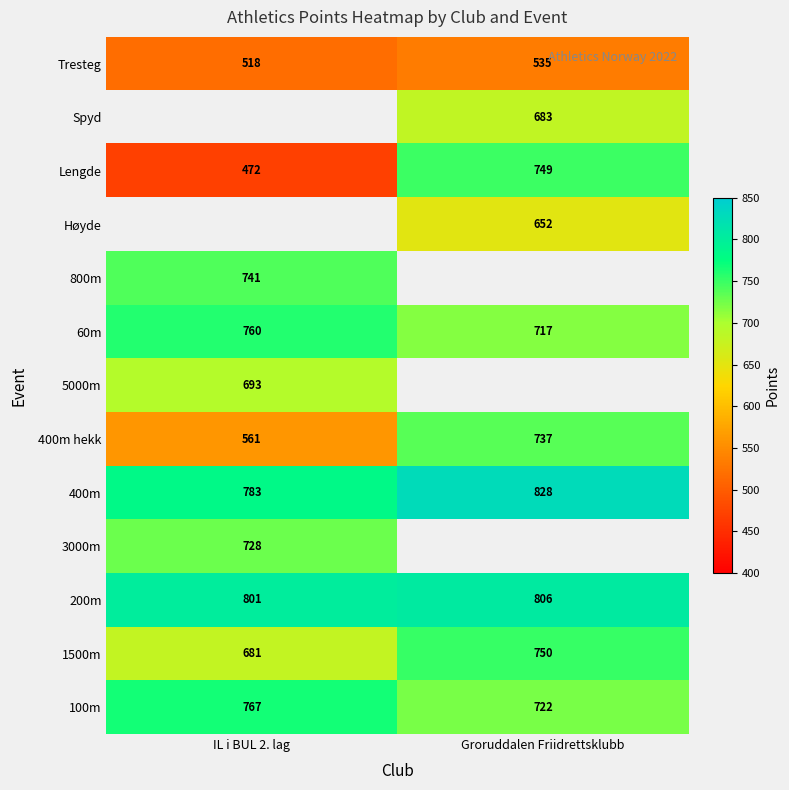

What is the smallest value displayed?

472.0